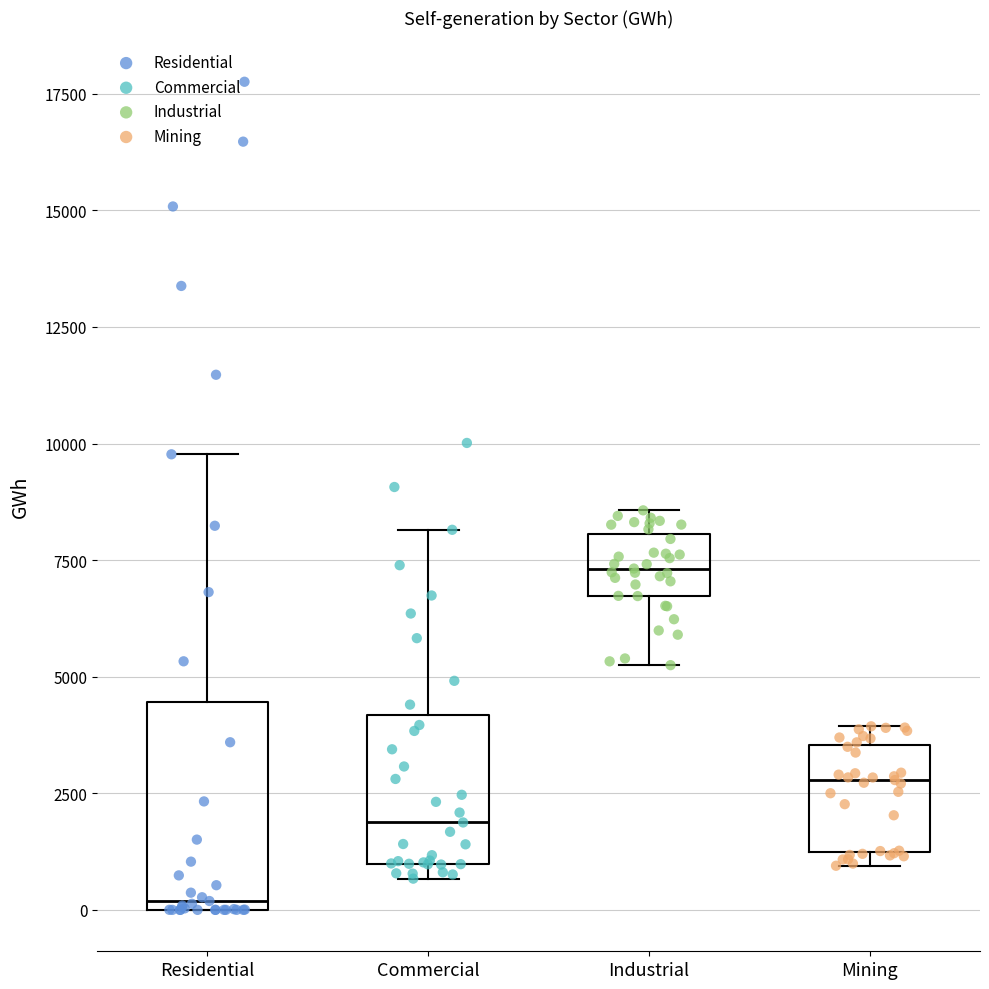

Where is the upper edge of the box for Residential on the y-axis? The values are not printed on the chart, so give them approximately, as read against the axis.

4500